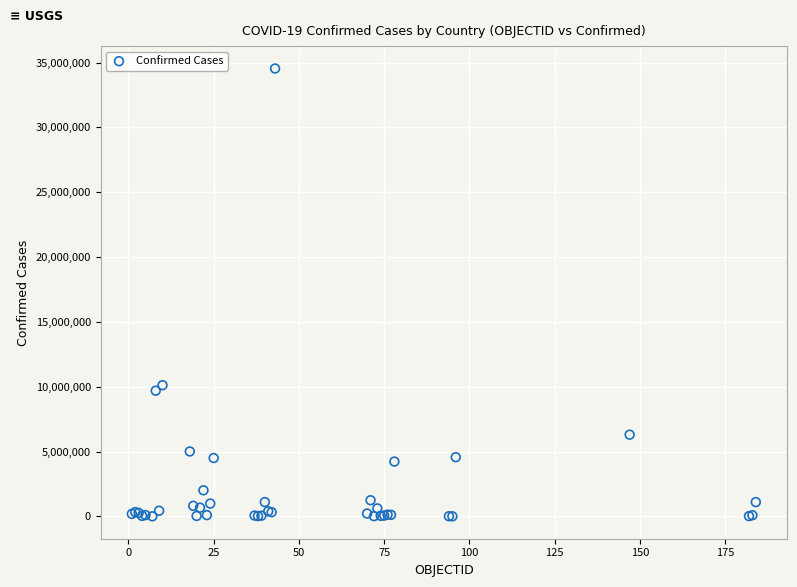

What Y value in the scatter plot is closest to 17275967?

10121004